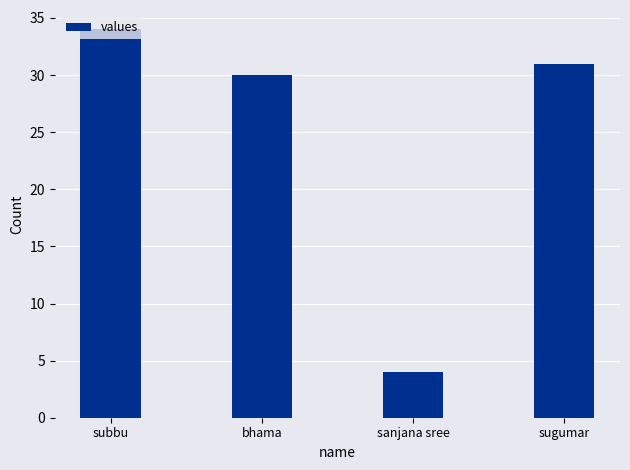

Reading left to right, what are all the values shown in this chart?

subbu=34	bhama=30	sanjana sree=4	sugumar=31